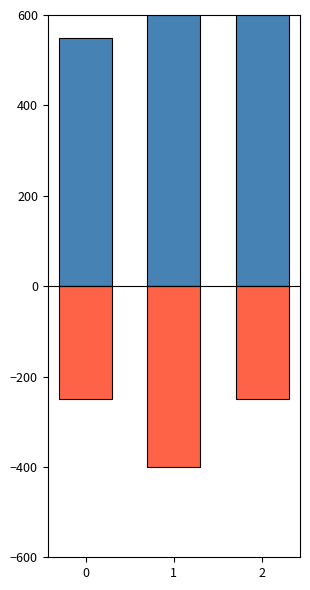

Is it true that Negative Features equals -250 at 0?

True